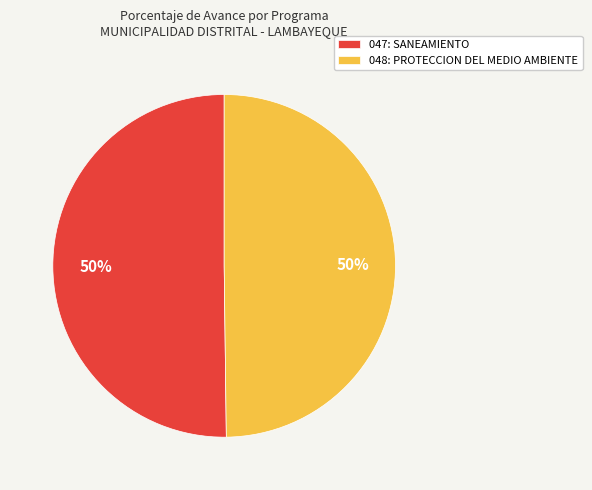

Is it true that 047: SANEAMIENTO is 65% of the pie?

False